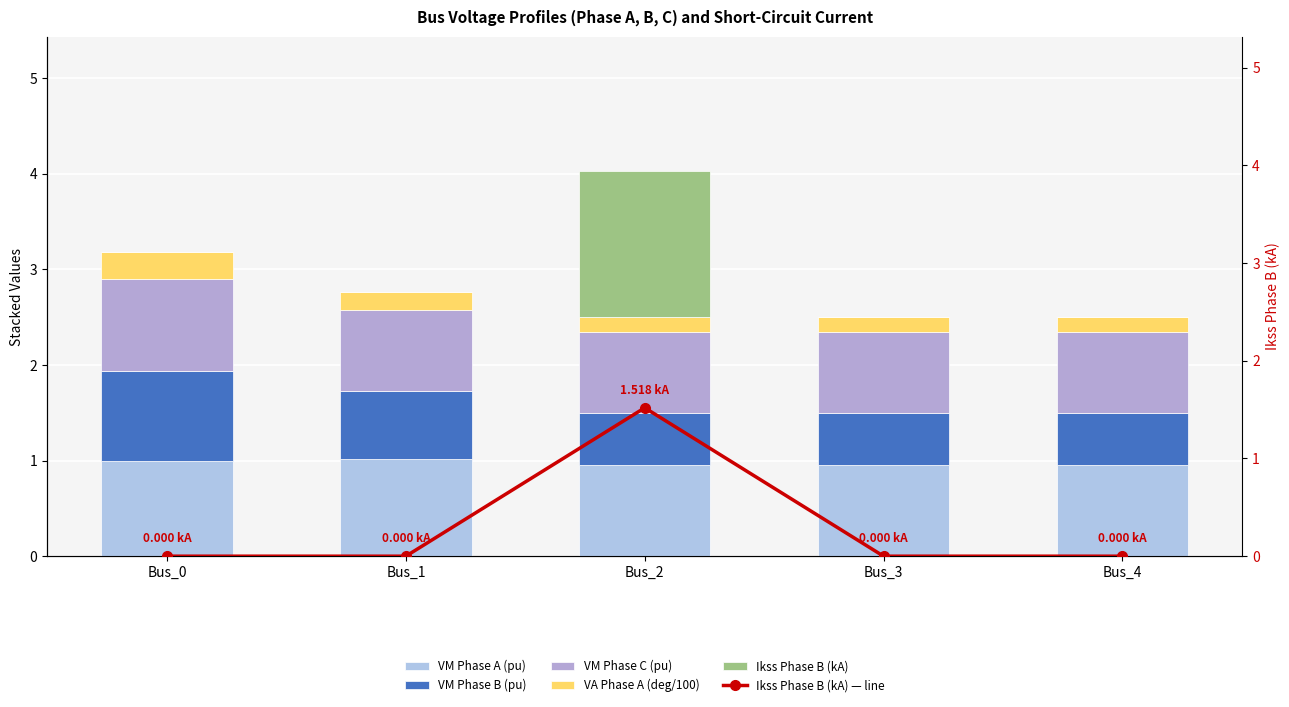

Reading left to right, transcribe all the data shown in this chart.

VM Phase A (pu): Bus_0=1.0	Bus_1=1.0	Bus_2=1.0	Bus_3=1.0	Bus_4=1.0
VM Phase B (pu): Bus_0=0.9	Bus_1=0.7	Bus_2=0.5	Bus_3=0.5	Bus_4=0.5
VM Phase C (pu): Bus_0=1.0	Bus_1=0.8	Bus_2=0.9	Bus_3=0.9	Bus_4=0.9
VA Phase A (deg/100): Bus_0=0.3	Bus_1=0.2	Bus_2=0.2	Bus_3=0.2	Bus_4=0.2
Ikss Phase B (kA): Bus_0=0.0	Bus_1=0.0	Bus_2=1.5	Bus_3=0.0	Bus_4=0.0
Ikss Phase B (kA) — line: Bus_0=0.0	Bus_1=0.0	Bus_2=1.5	Bus_3=0.0	Bus_4=0.0